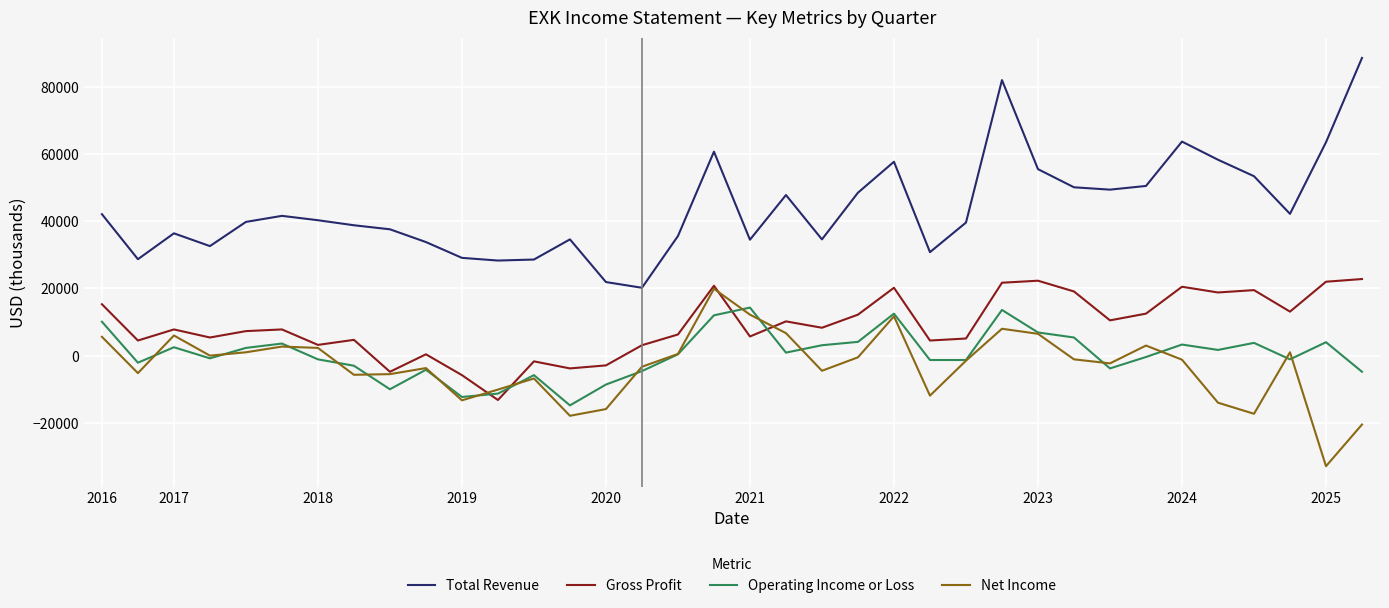

In Gross Profit, how many points are higher than both neighbors (excluding endpoints)?

11